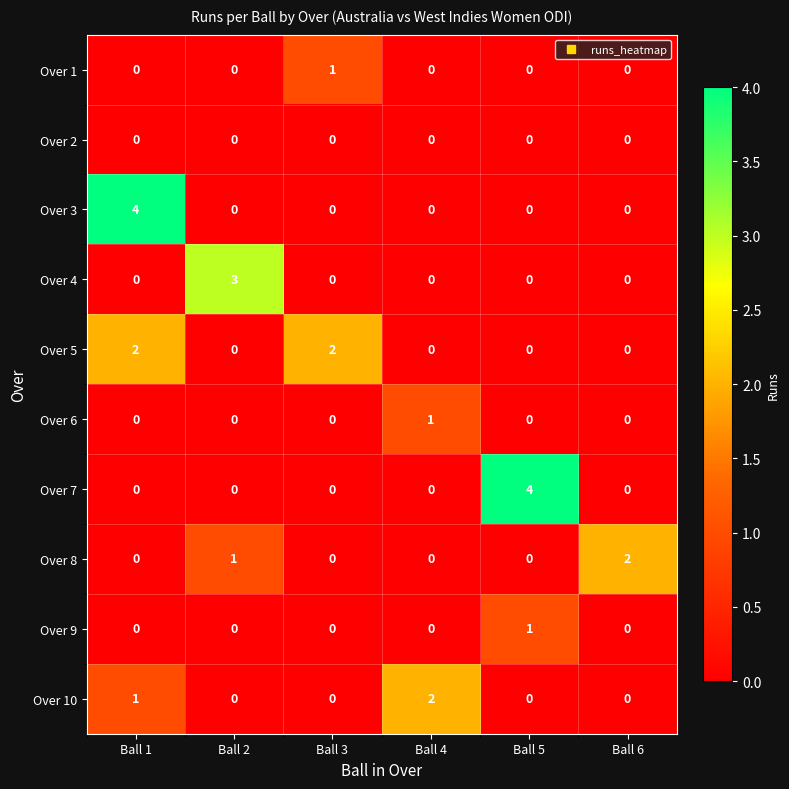

How many Over 1 values are between 0 and 1?

6